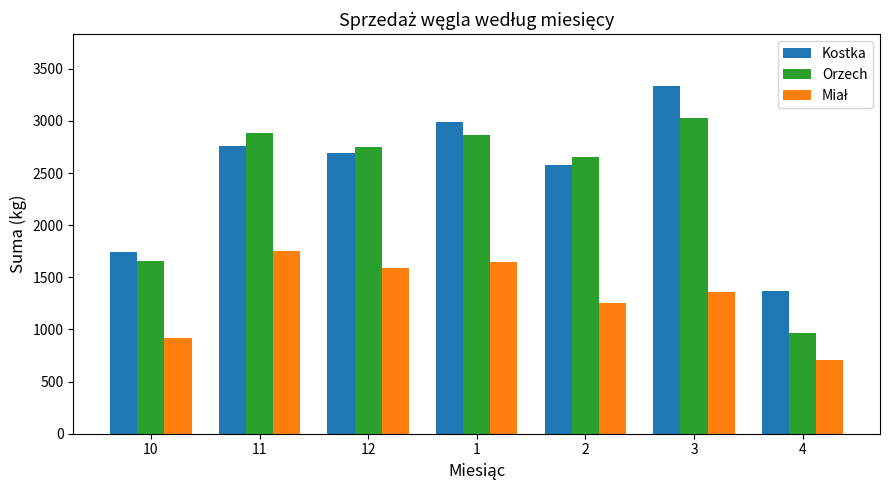

What is the approximate value of Kostka at 11?

2756